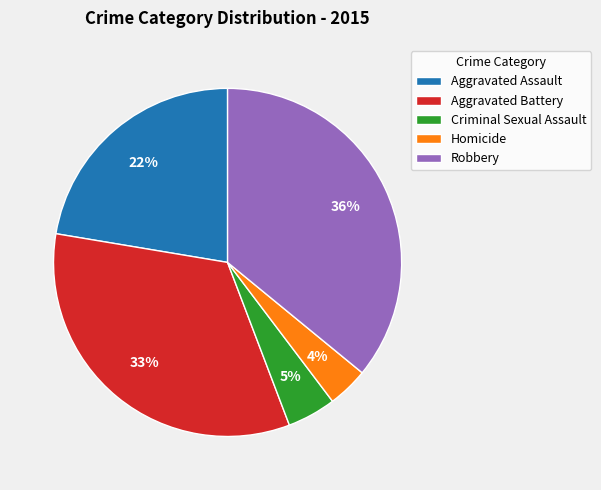

True or false: Homicide accounts for 9% of the total.

False